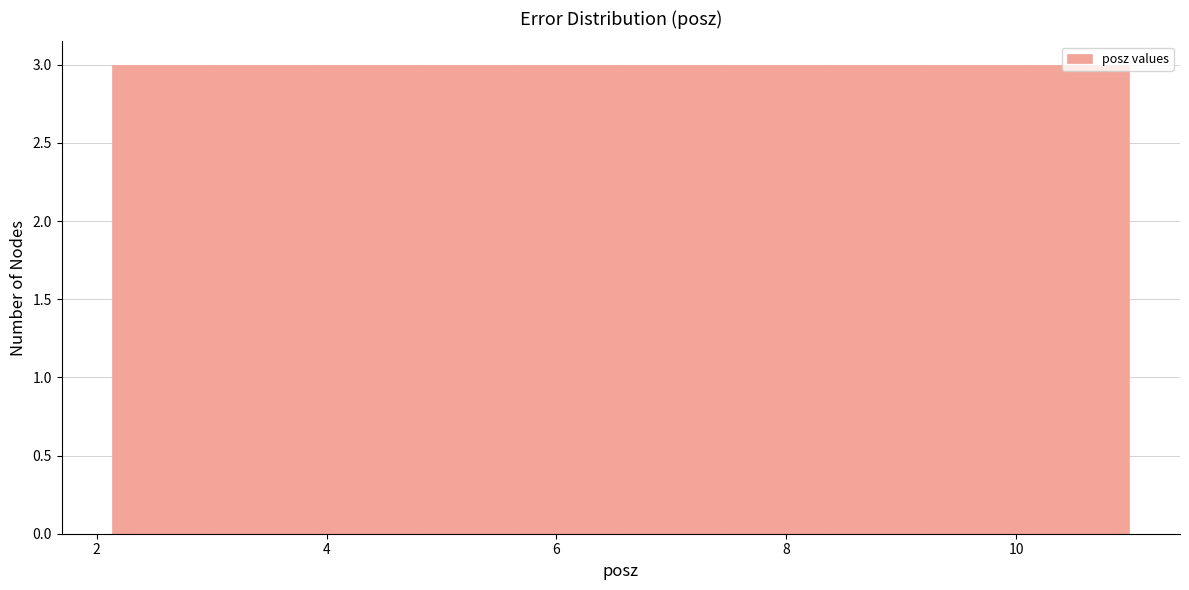

Reading left to right, list every bar in this chart as the range it spans on the x-axis followed by its height. Neither the bar edges nor the heights are printed on the chart, so give them approximately, as read against the axes.

2.2 to 3.0: 3
3.0 to 4.0: 3
4.0 to 4.8: 3
4.8 to 5.6: 3
5.6 to 6.6: 3
6.6 to 7.4: 3
7.4 to 8.4: 3
8.4 to 9.2: 3
9.2 to 10.0: 3
10.0 to 11.0: 3